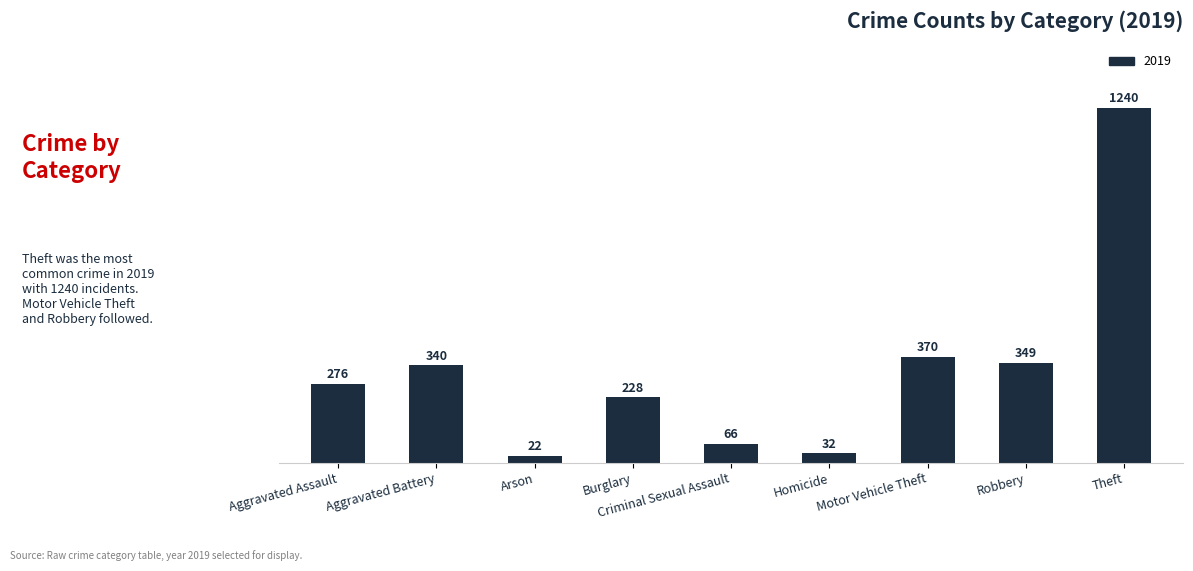

What is the difference between the maximum and minimum values?

1218